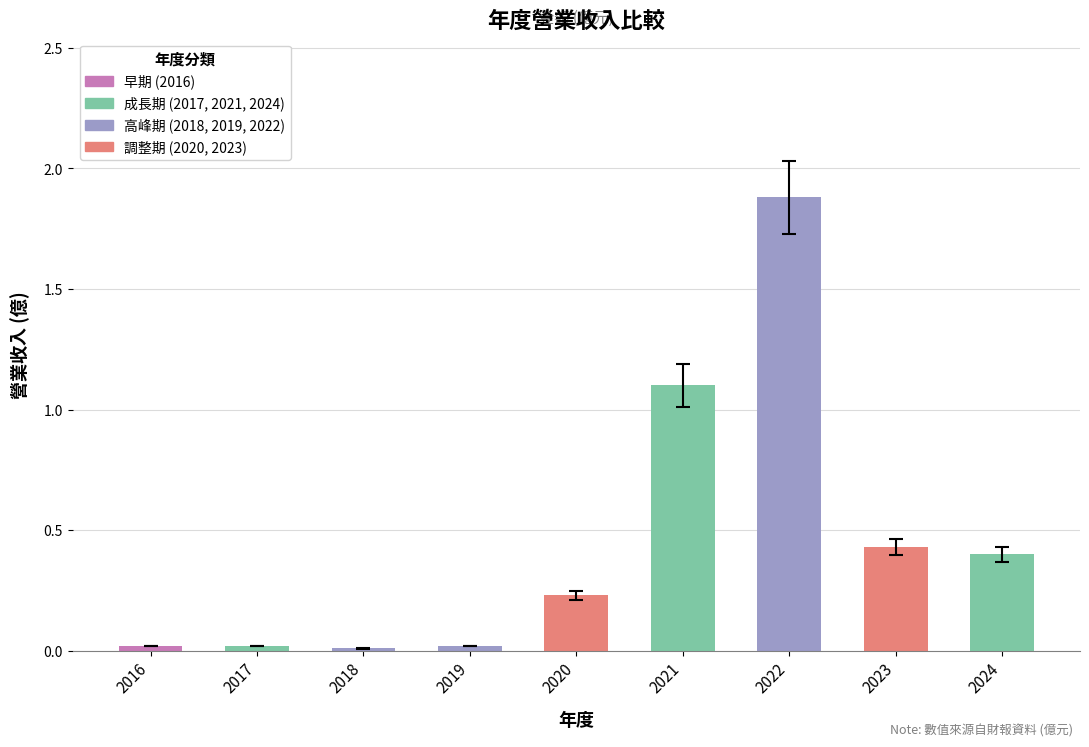

The chart shows a value of 0.1 at 2020. True or false?

False